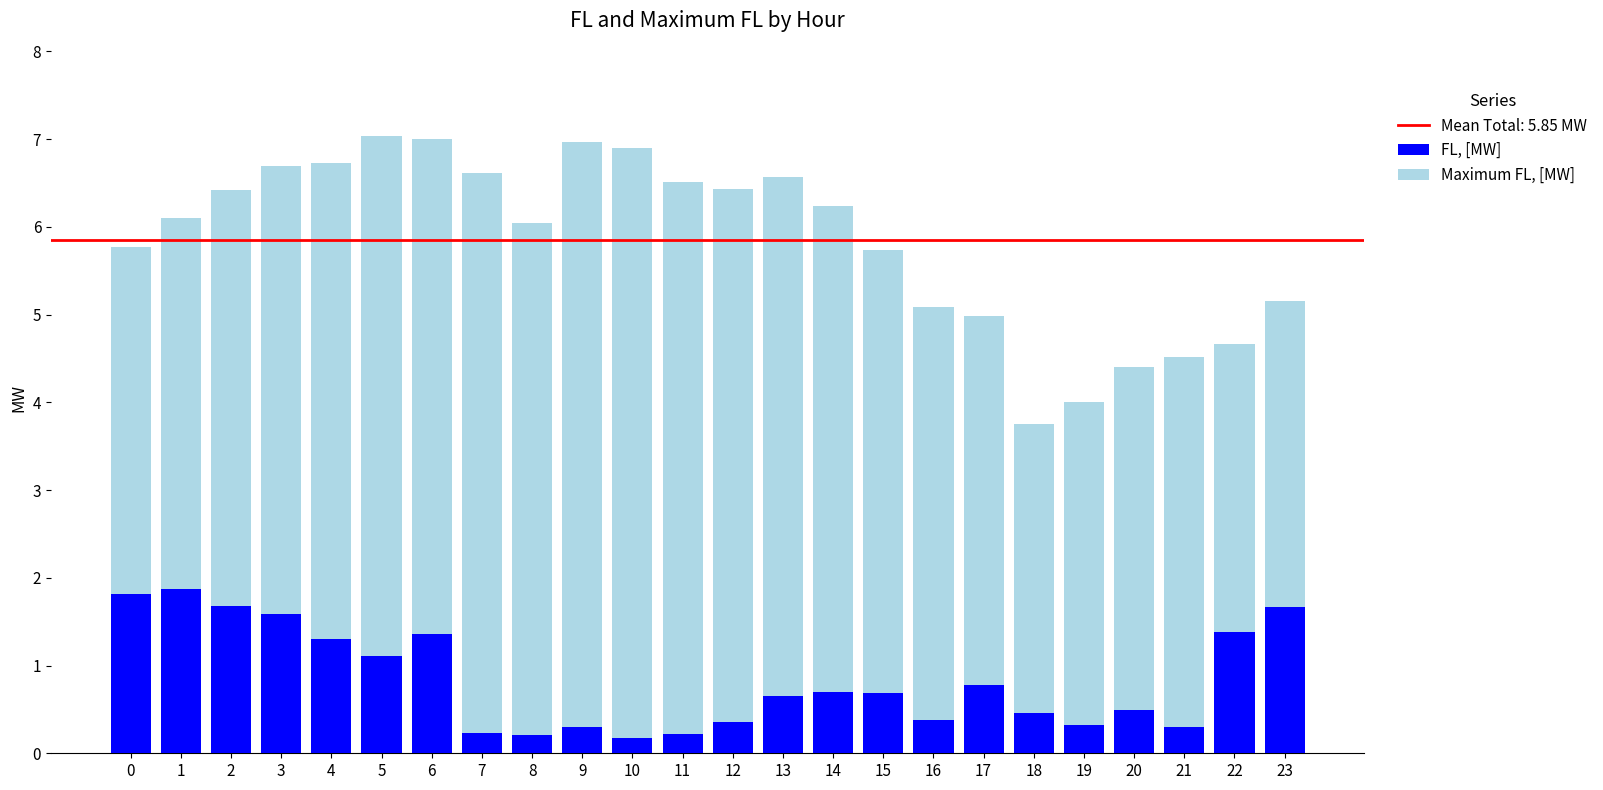

What is the sum of the FL, [MW] values at 19 and 20?

0.8